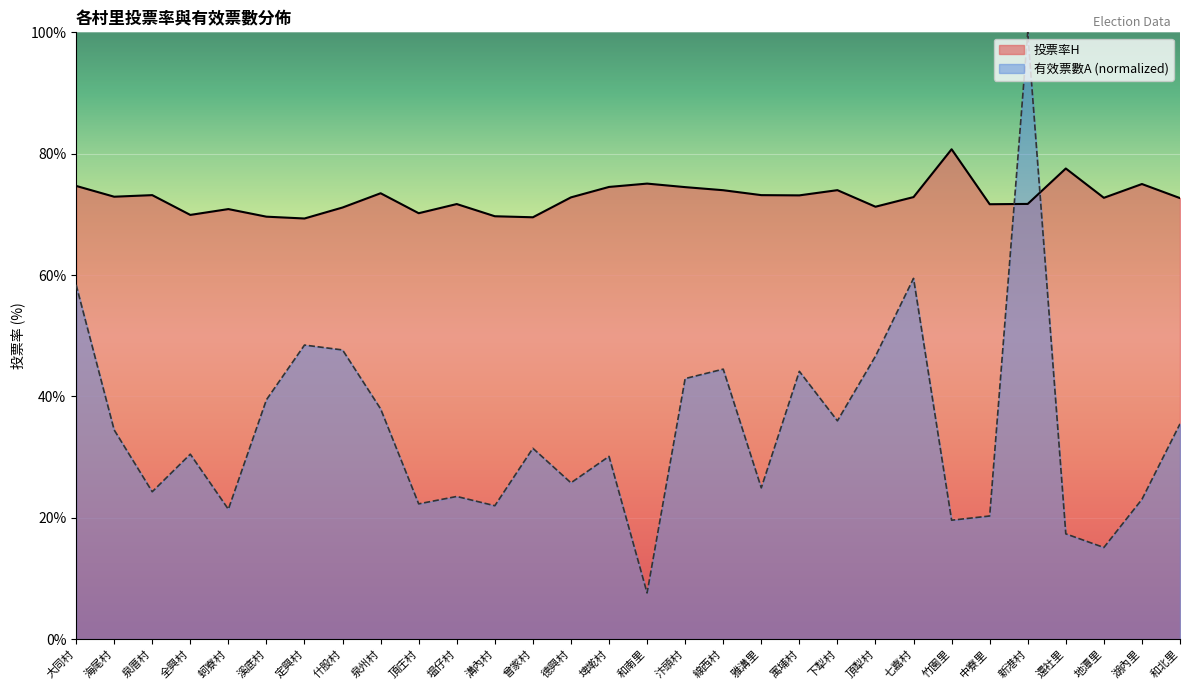

In 投票率H, how many points are lower than both neighbors (excluding endpoints)?

9